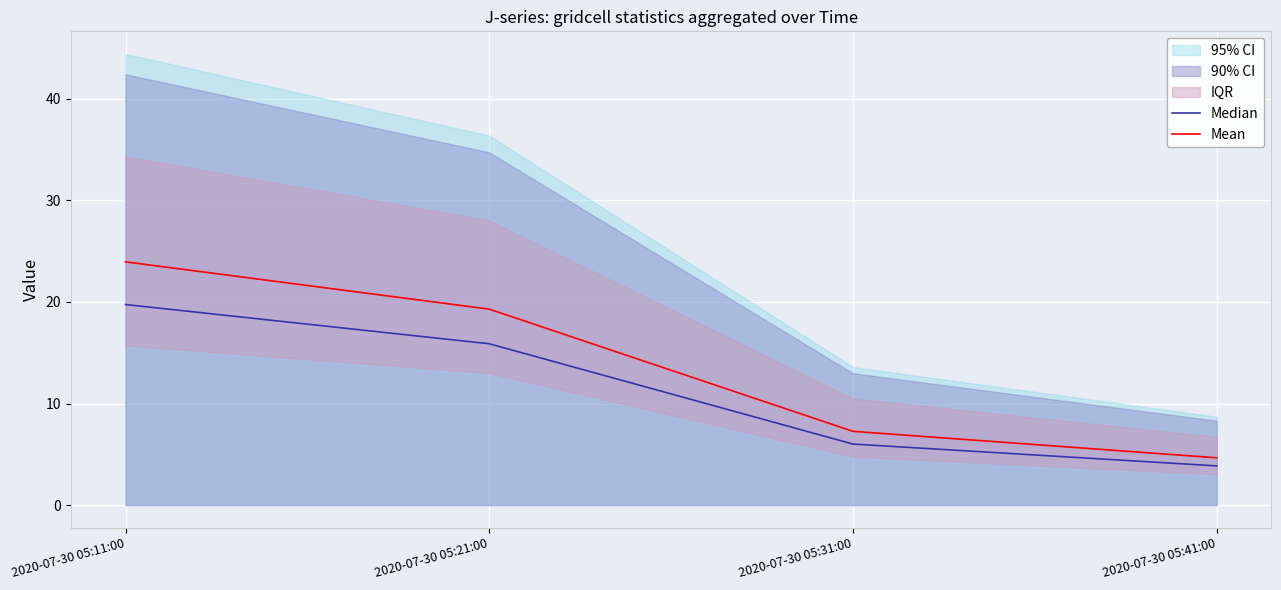

Reading left to right, extract all data points from this chart.

Median: 19.7	15.9	6.0	3.9
Mean: 23.9	19.3	7.3	4.7